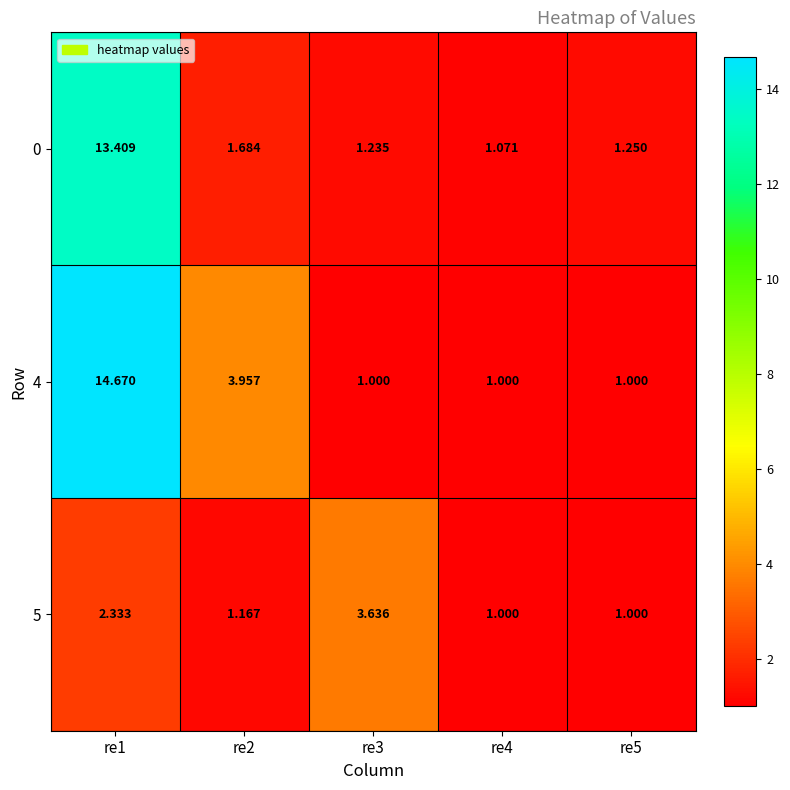

Rank the series by their average value, from lowest to highest.

5, 0, 4